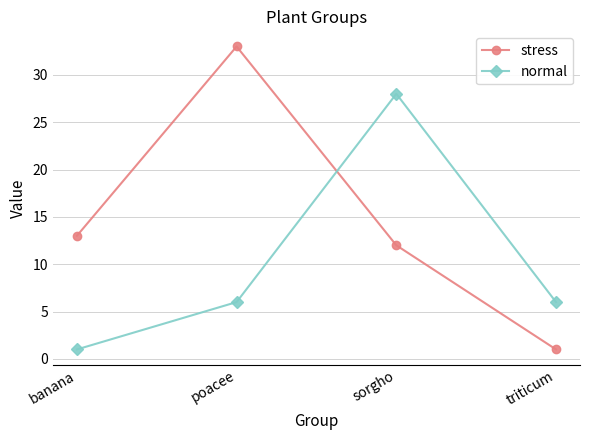

Reading left to right, what are all the values shown in this chart?

stress: banana=13	poacee=33	sorgho=12	triticum=1
normal: banana=1	poacee=6	sorgho=28	triticum=6